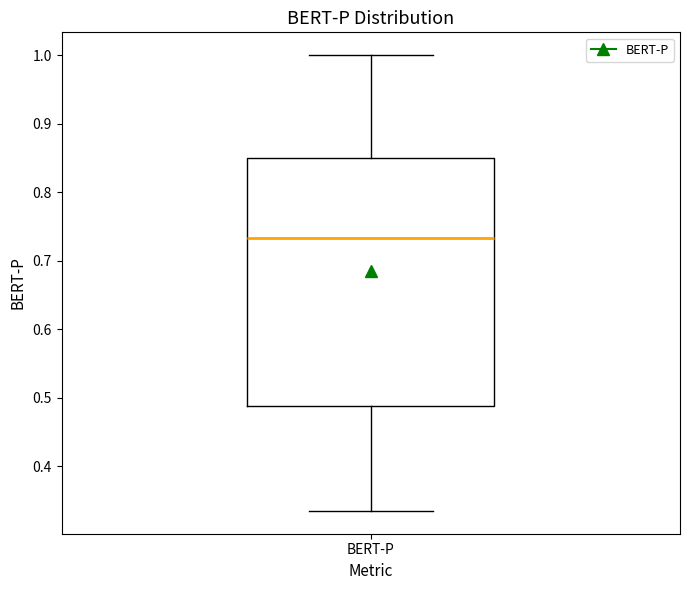

Where is the lower edge of the box for BERT-P on the y-axis? The values are not printed on the chart, so give them approximately, as read against the axis.

0.49